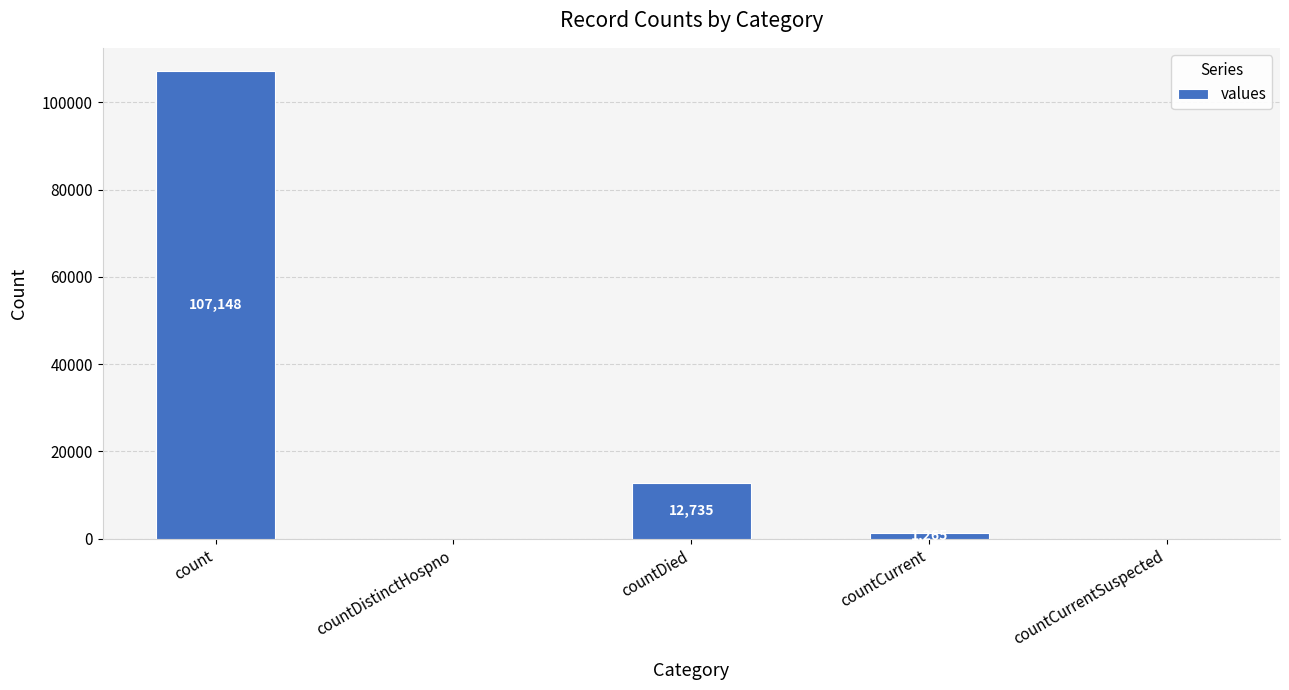

What is the sum of all values?

121148